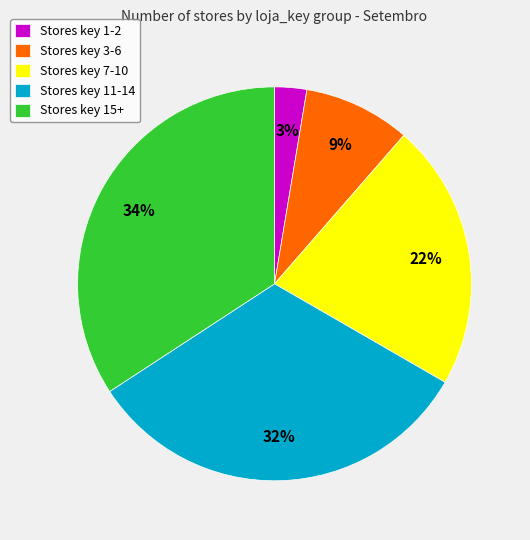

Which category has the biggest portion of the pie?

Stores key 15+